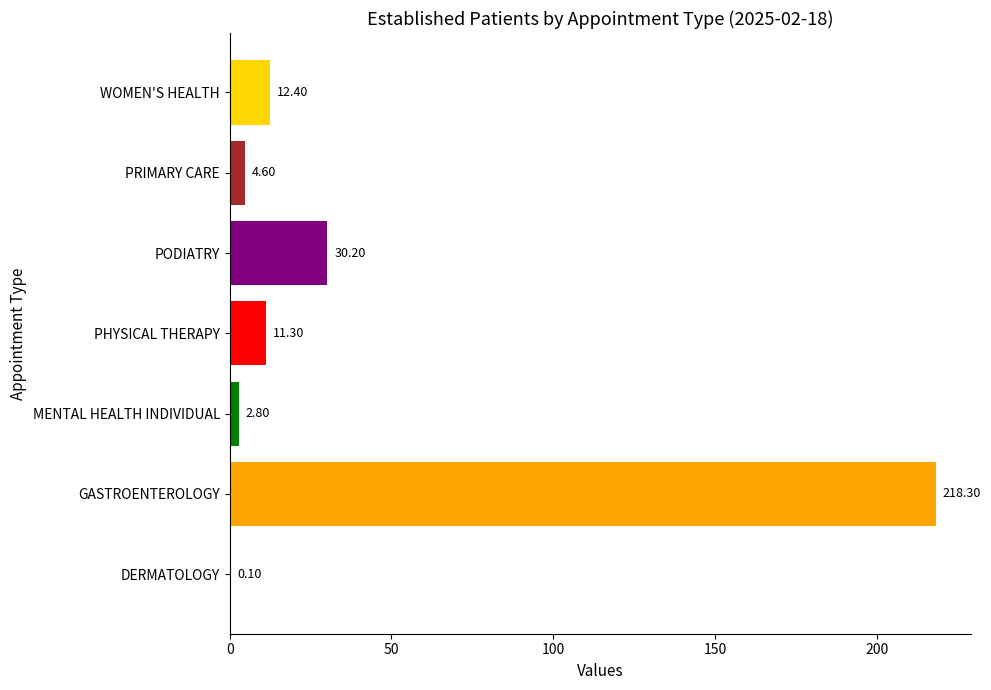

Which label corresponds to the largest value in the chart?

GASTROENTEROLOGY